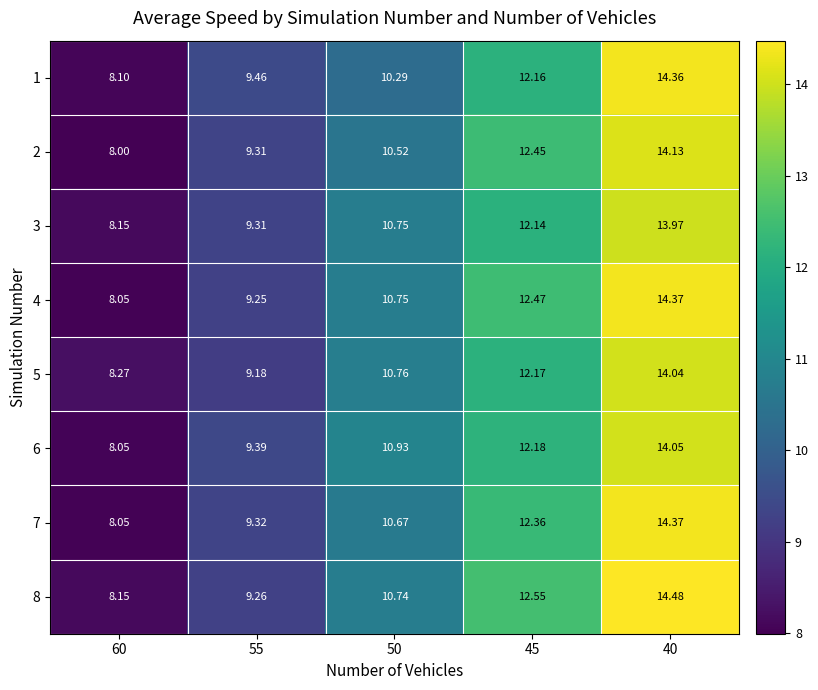

How many series are shown in this chart?

8